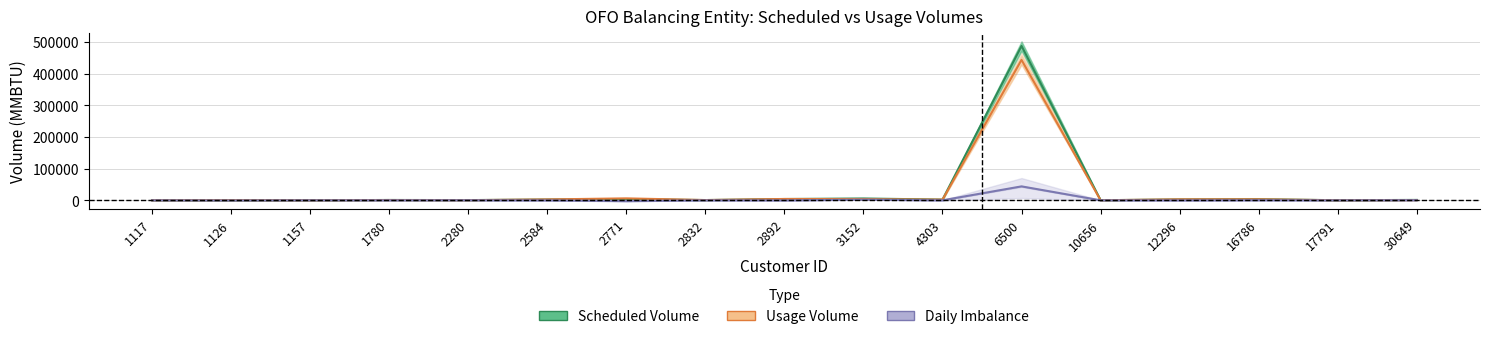

Rank the series at 2892 from highest to lowest value.

Usage Volume, Scheduled Volume, Daily Imbalance